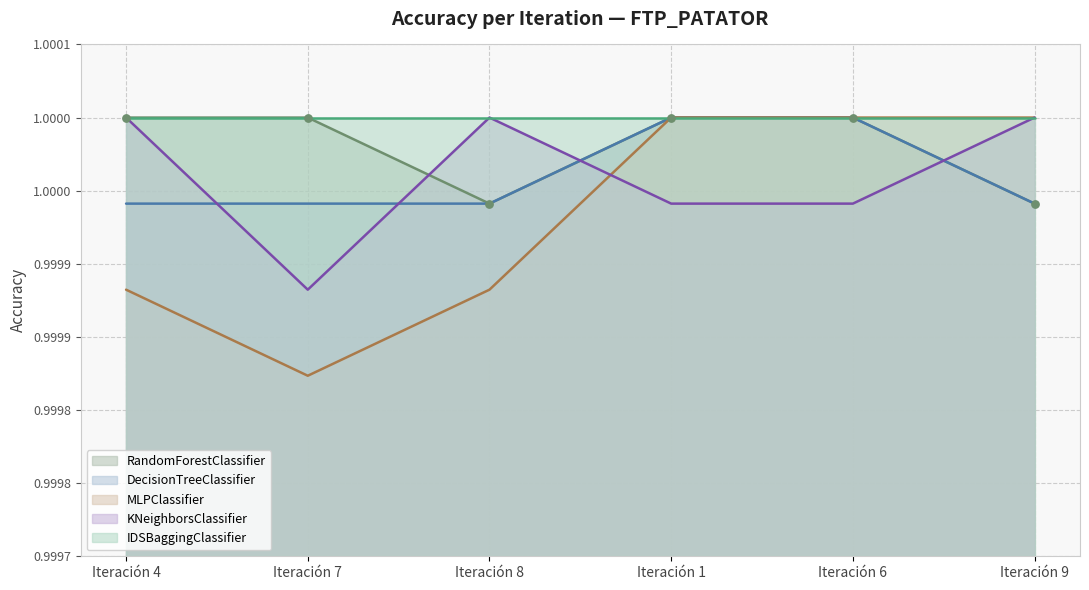

Which series has the widest spread of Y values?

MLPClassifier